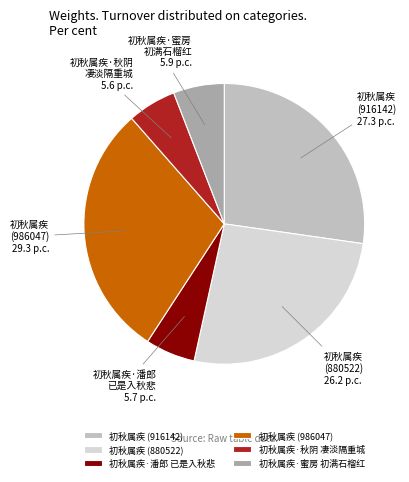

Does 初秋属疾 (916142) account for over 50% of the chart?

No